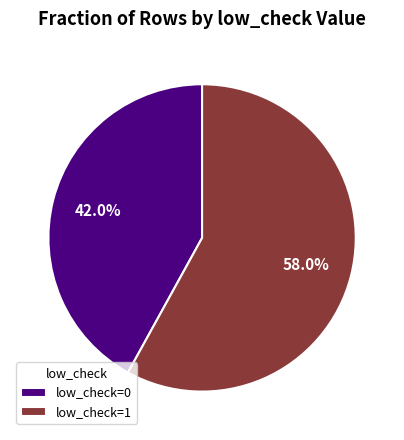

How many segments does this pie chart have?

2